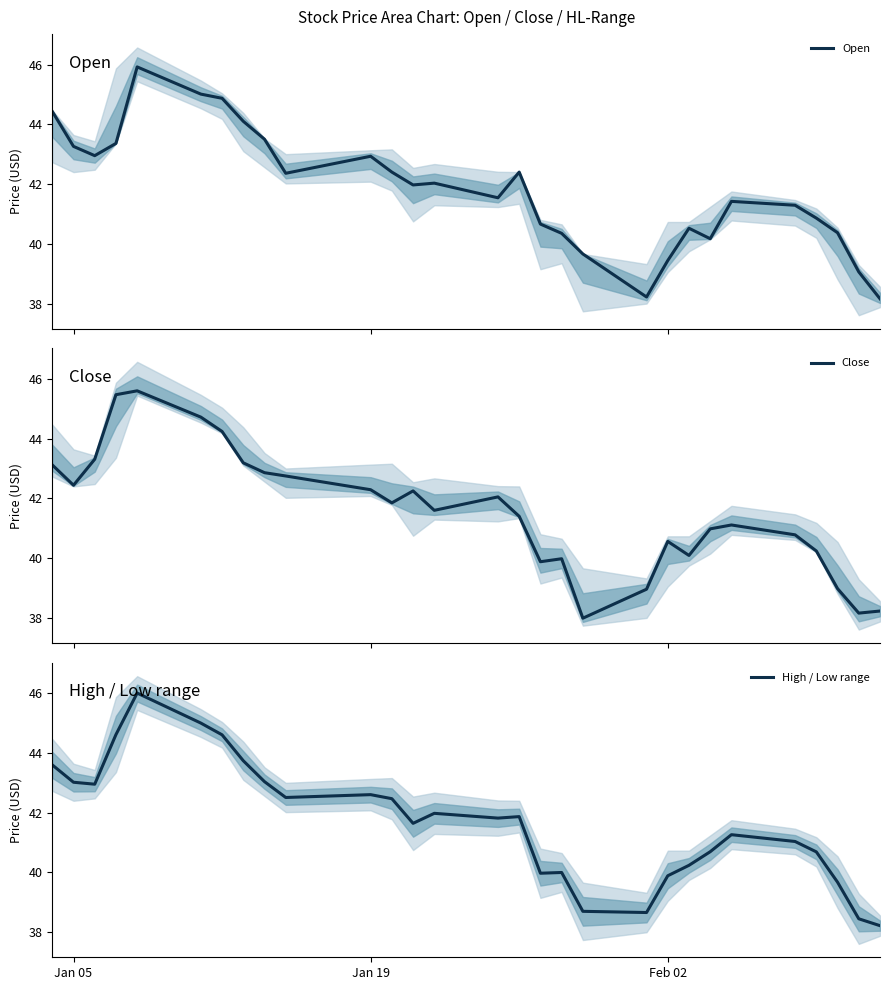

What is the maximum value for Close?

45.6